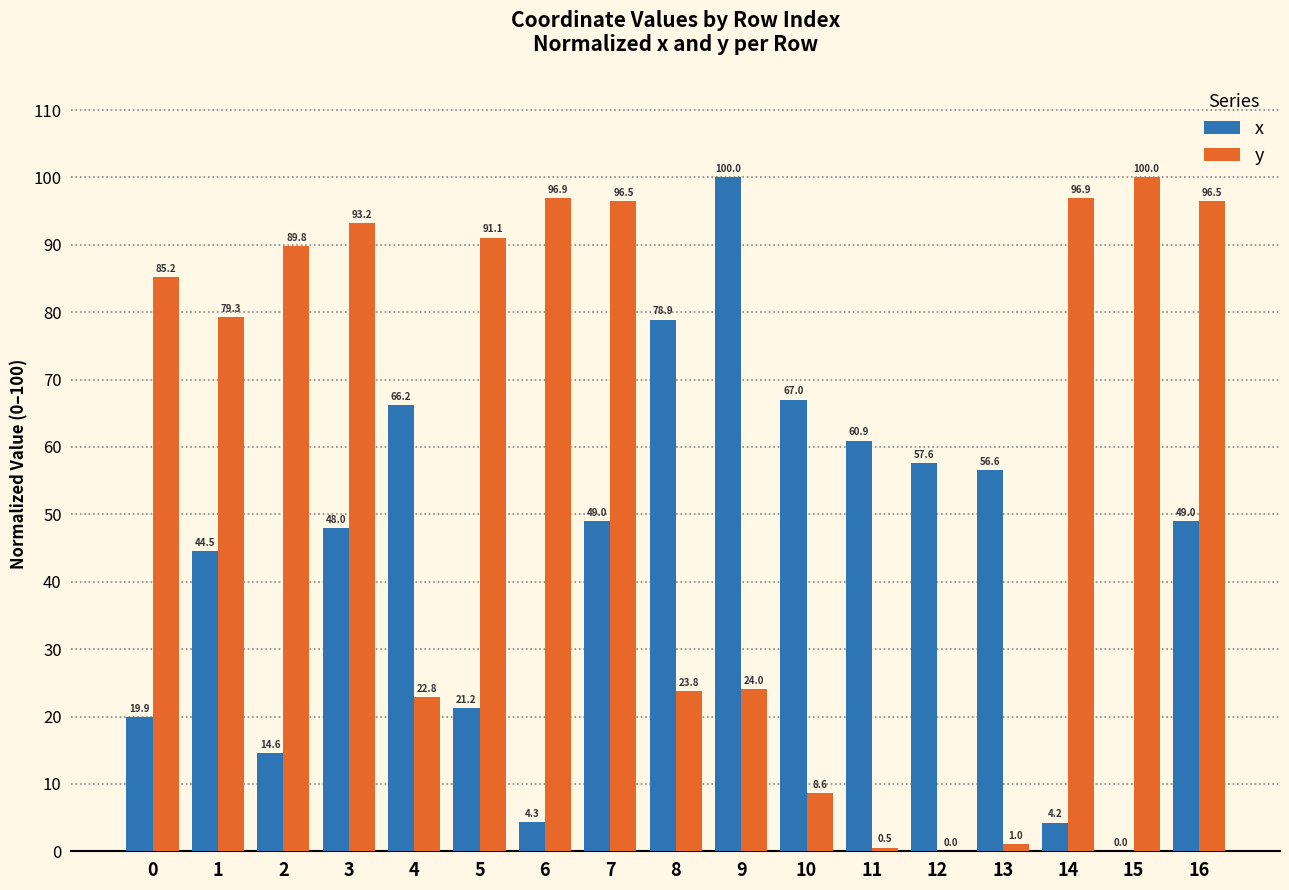

Is the value of x at 8 greater than the value of y at 13?

Yes